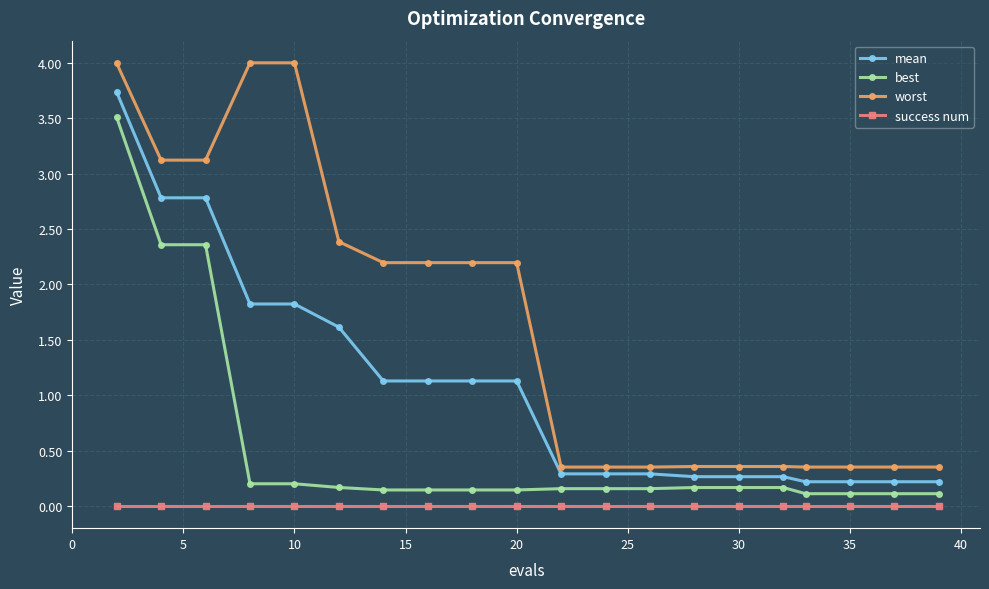

Is this an area chart (filled region under the line)?

No